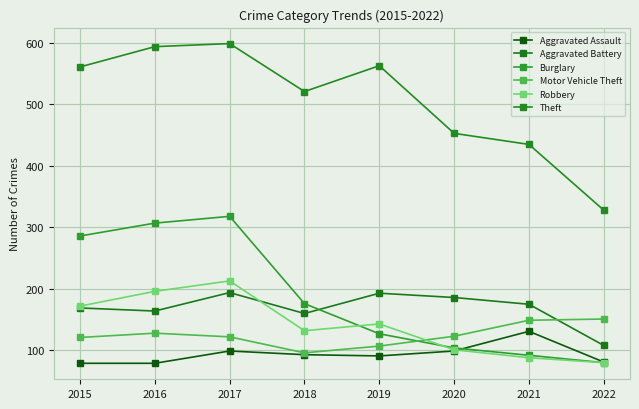

Reading left to right, transcribe all the data shown in this chart.

Aggravated Assault: 2015=79	2016=79	2017=99	2018=93	2019=91	2020=99	2021=131	2022=81
Aggravated Battery: 2015=169	2016=164	2017=194	2018=160	2019=193	2020=186	2021=175	2022=108
Burglary: 2015=286	2016=307	2017=318	2018=176	2019=127	2020=104	2021=92	2022=80
Motor Vehicle Theft: 2015=121	2016=128	2017=122	2018=96	2019=107	2020=123	2021=149	2022=151
Robbery: 2015=172	2016=196	2017=213	2018=132	2019=143	2020=101	2021=88	2022=80
Theft: 2015=561	2016=594	2017=599	2018=521	2019=563	2020=453	2021=435	2022=328